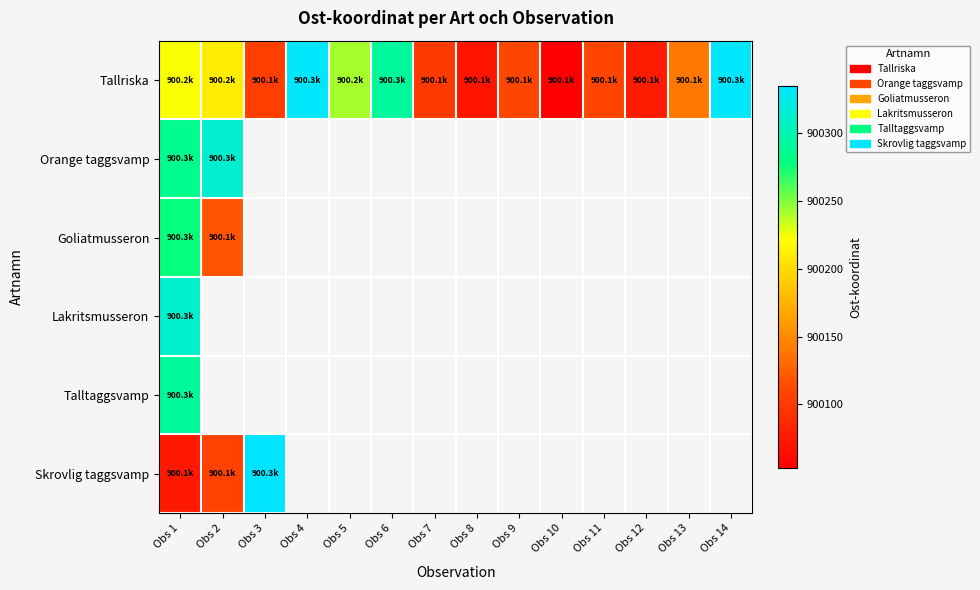

Rank the series by their maximum value, from highest to lowest.

Skrovlig taggsvamp, Tallriska, Orange taggsvamp, Lakritsmusseron, Talltaggsvamp, Goliatmusseron